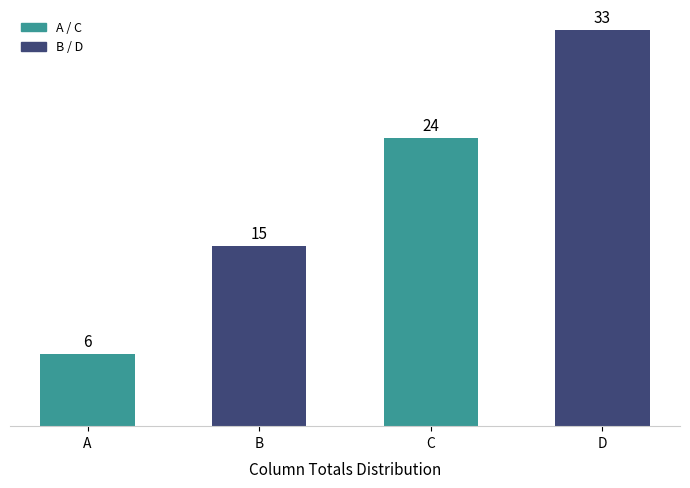

Which label corresponds to the smallest value in the chart?

A